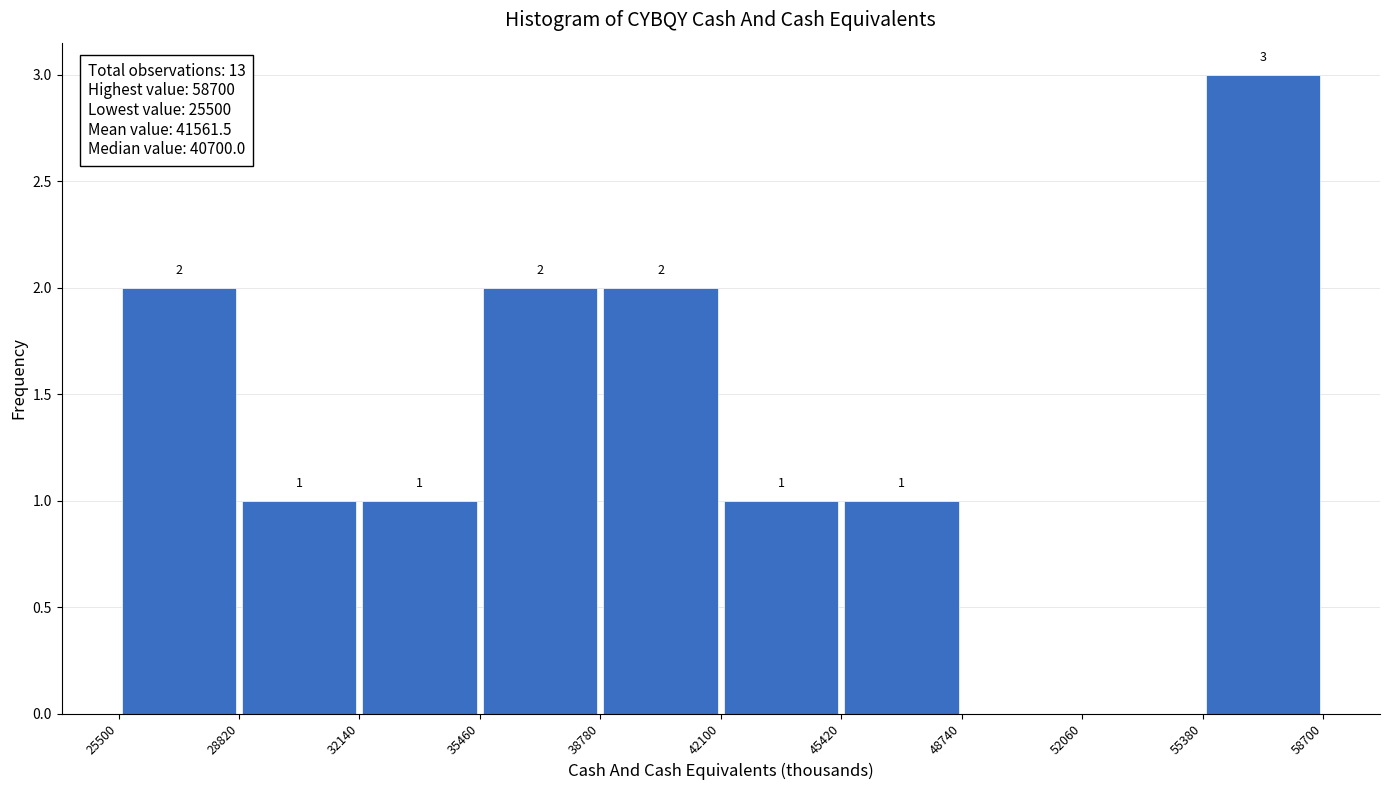

Over which range of the x-axis is the bar tallest?

55380 to 58700